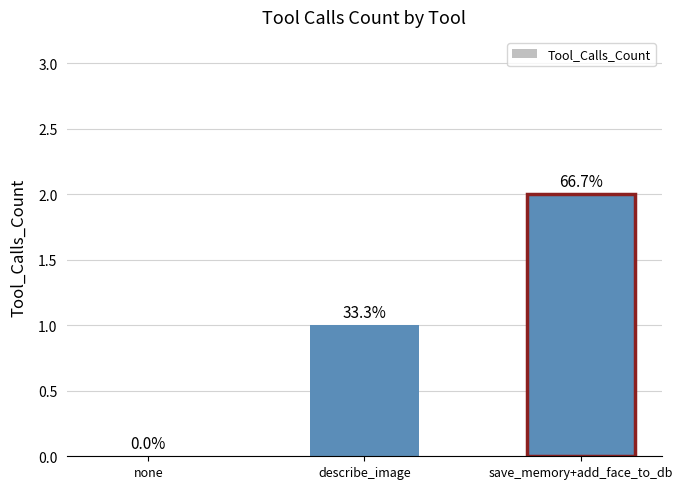

Which label corresponds to the smallest value in the chart?

none